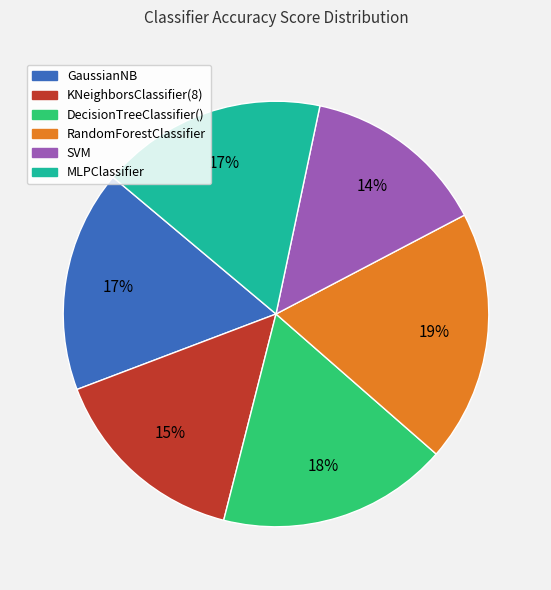

Does DecisionTreeClassifier() account for over 50% of the chart?

No